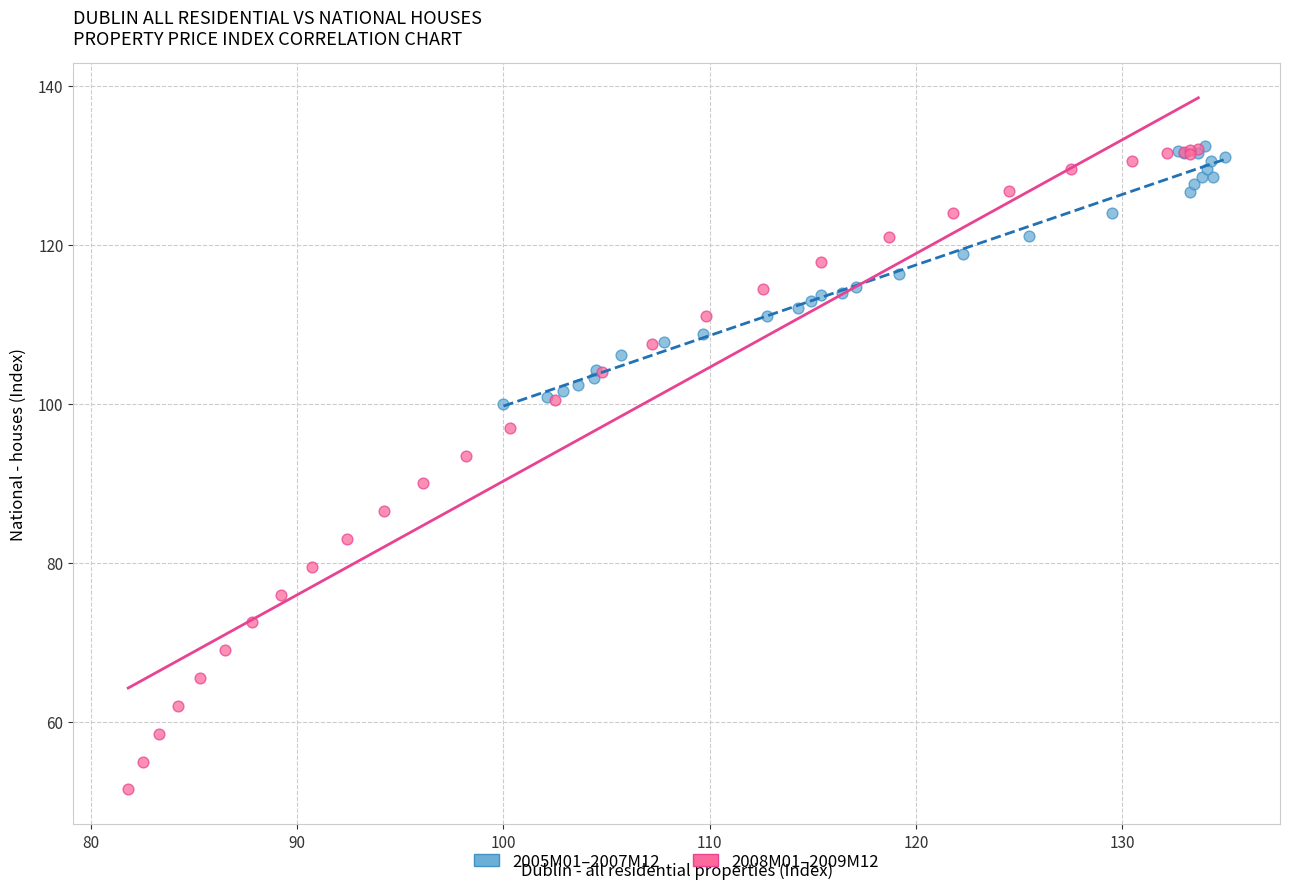

Which series reaches the minimum Y coordinate?

2008M01–2009M12